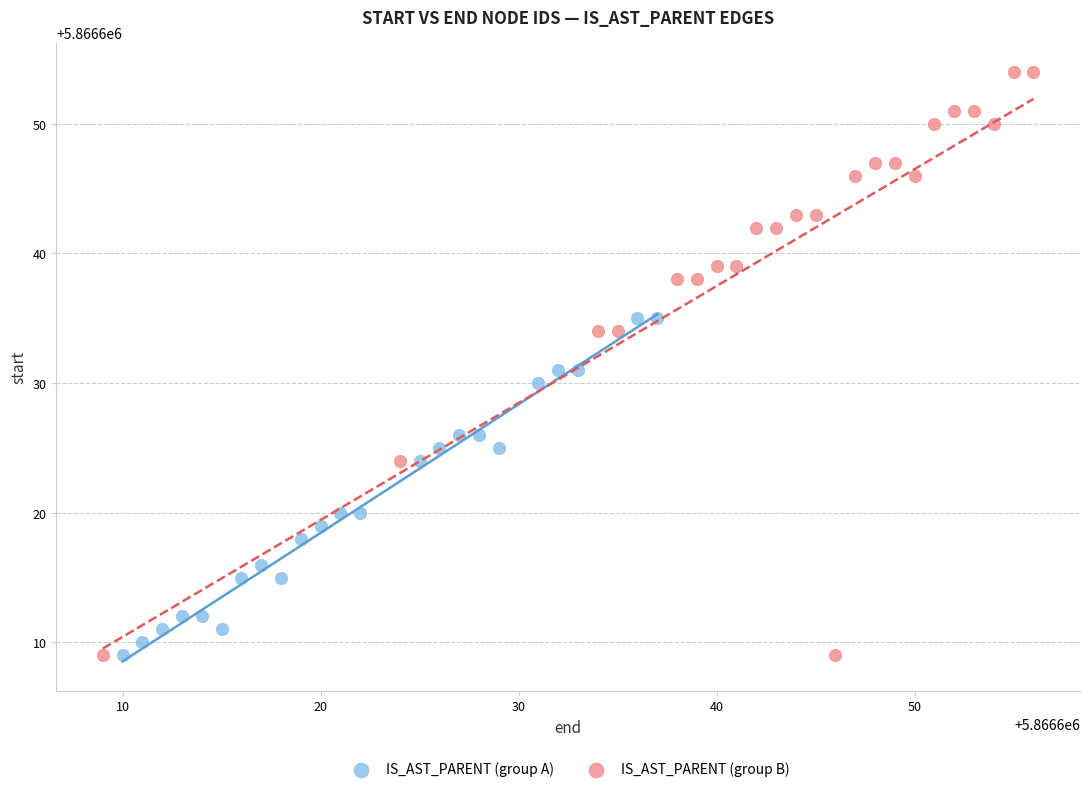

Which series contains the highest Y value?

IS_AST_PARENT (group B)